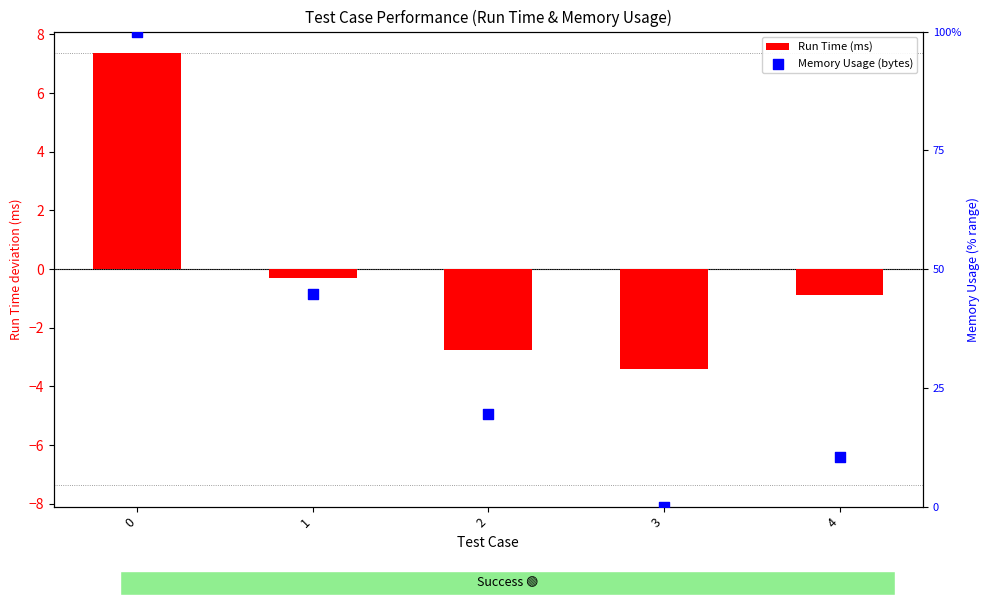

Which series has the largest total across all categories?

Memory Usage (bytes)